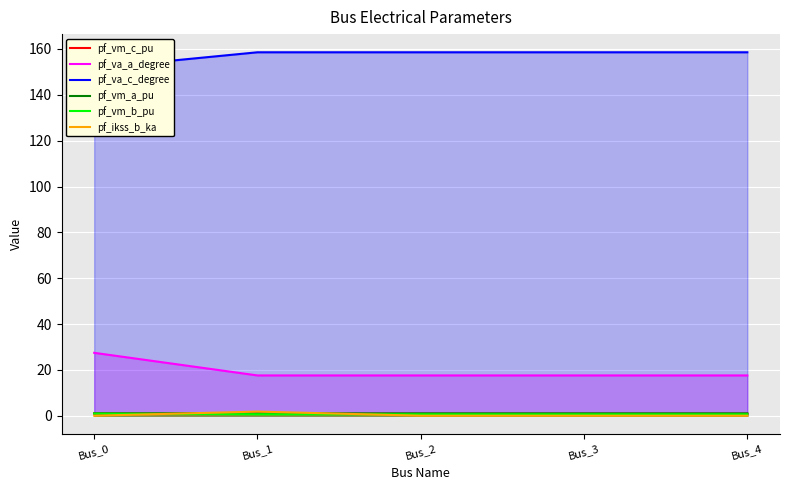

At which category is the sum across all series the highest?

Bus_0